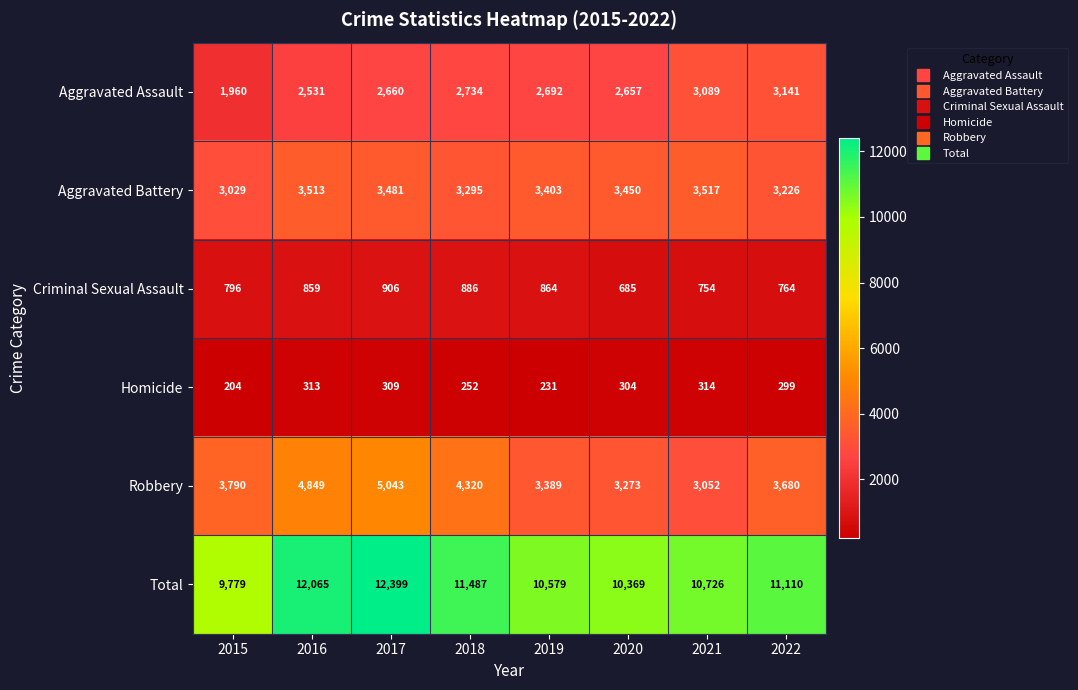

How many distinct data groups are displayed?

6